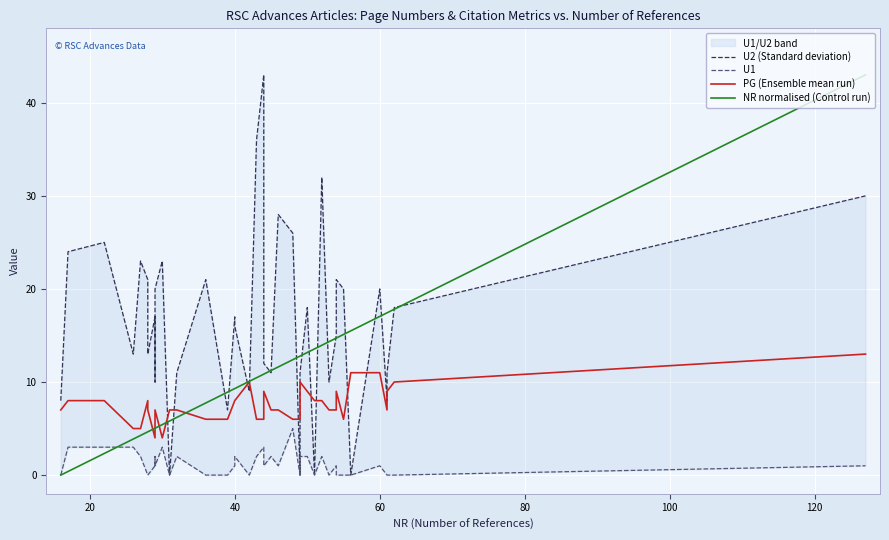

True or false: U2 (Standard deviation) has more than 1 points higher than both neighbors.

True